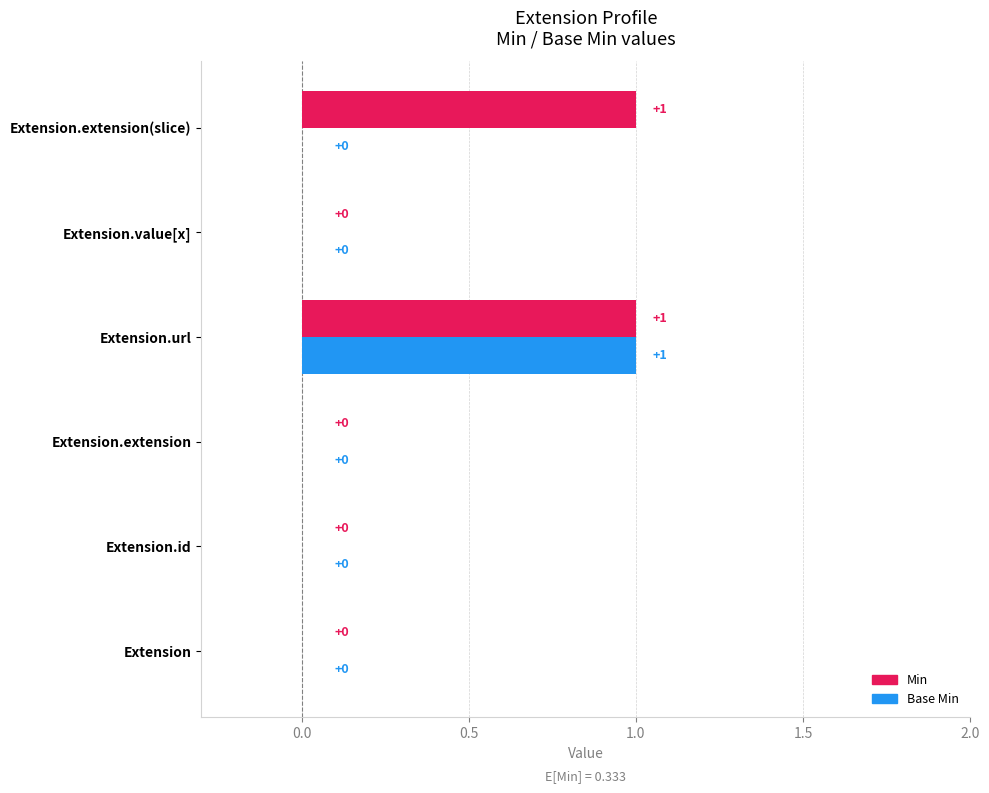

At which category is the sum across all series the highest?

Extension.url